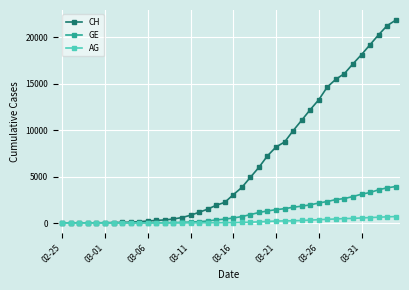

Which series has the widest spread of values?

CH